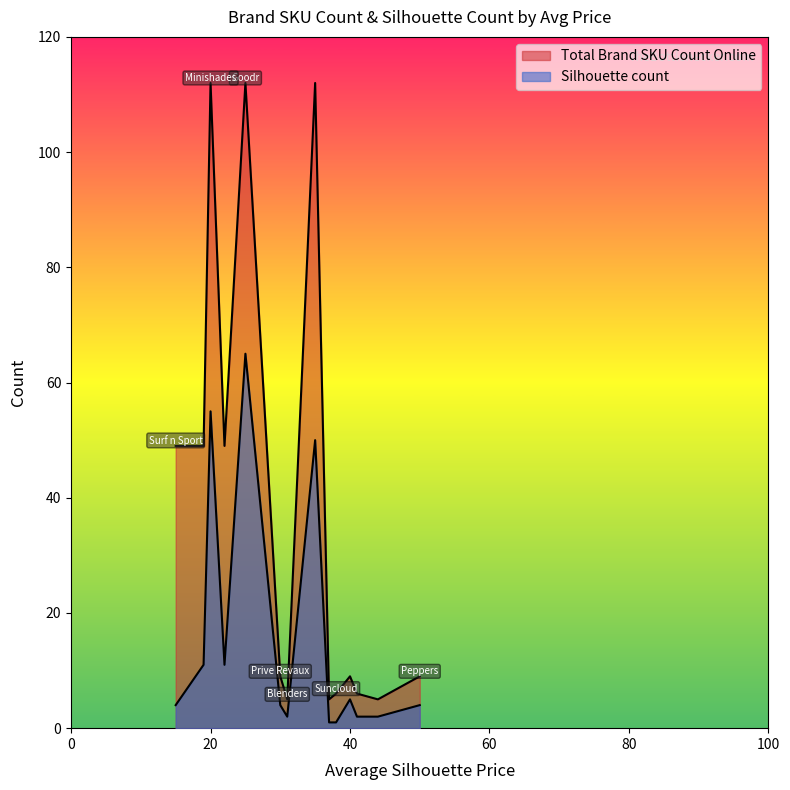

Which category has the highest value in the Total Brand SKU Count Online series?

Goodr